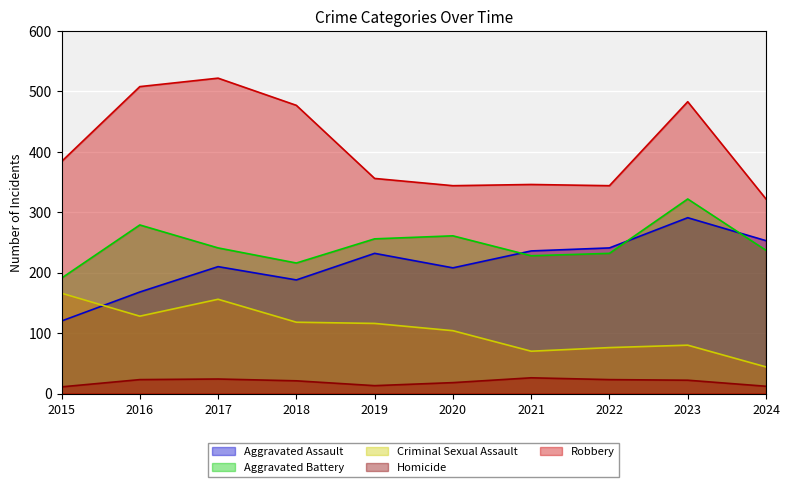

What is the average value of the Robbery series?

409